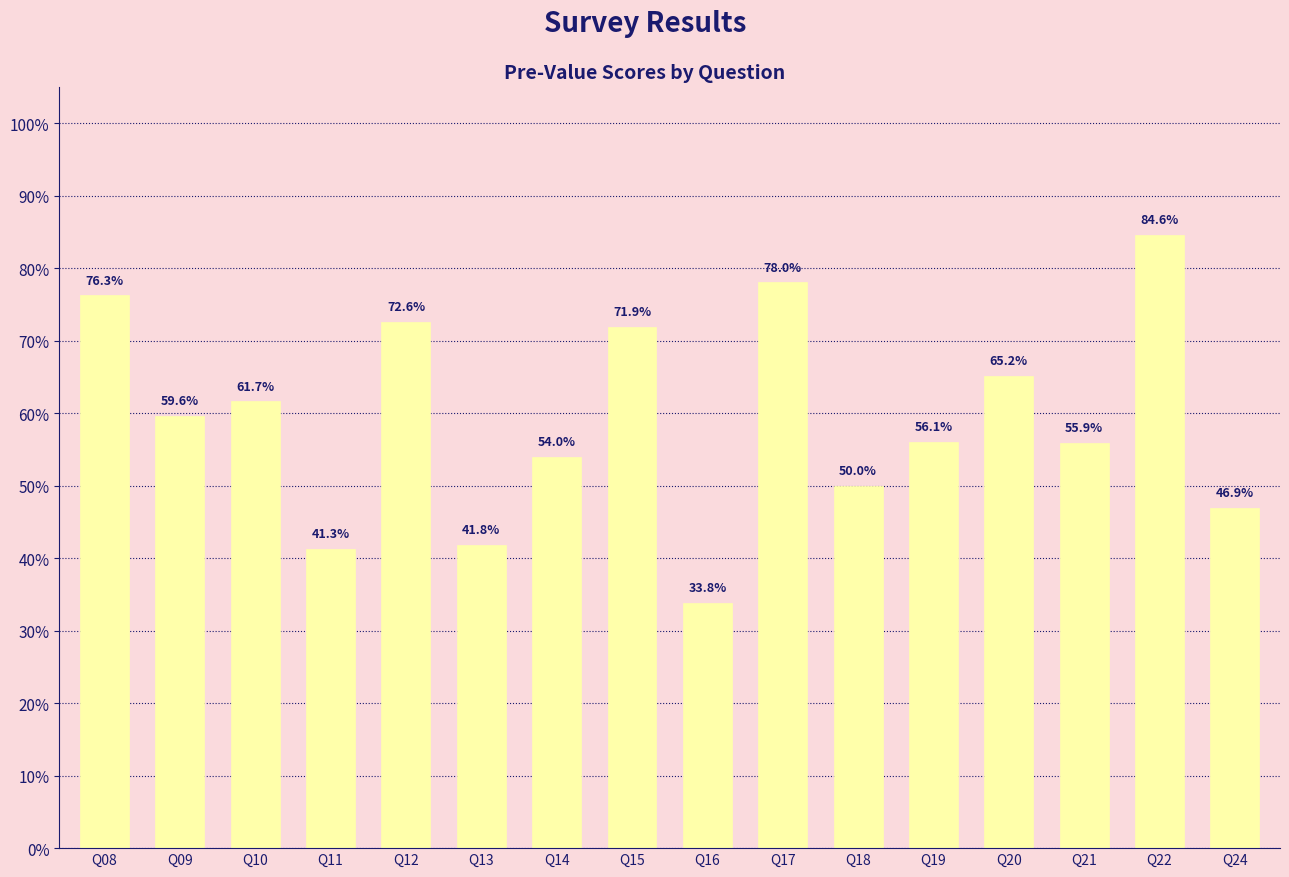

What is the value of the 13th bar from the left?

0.7